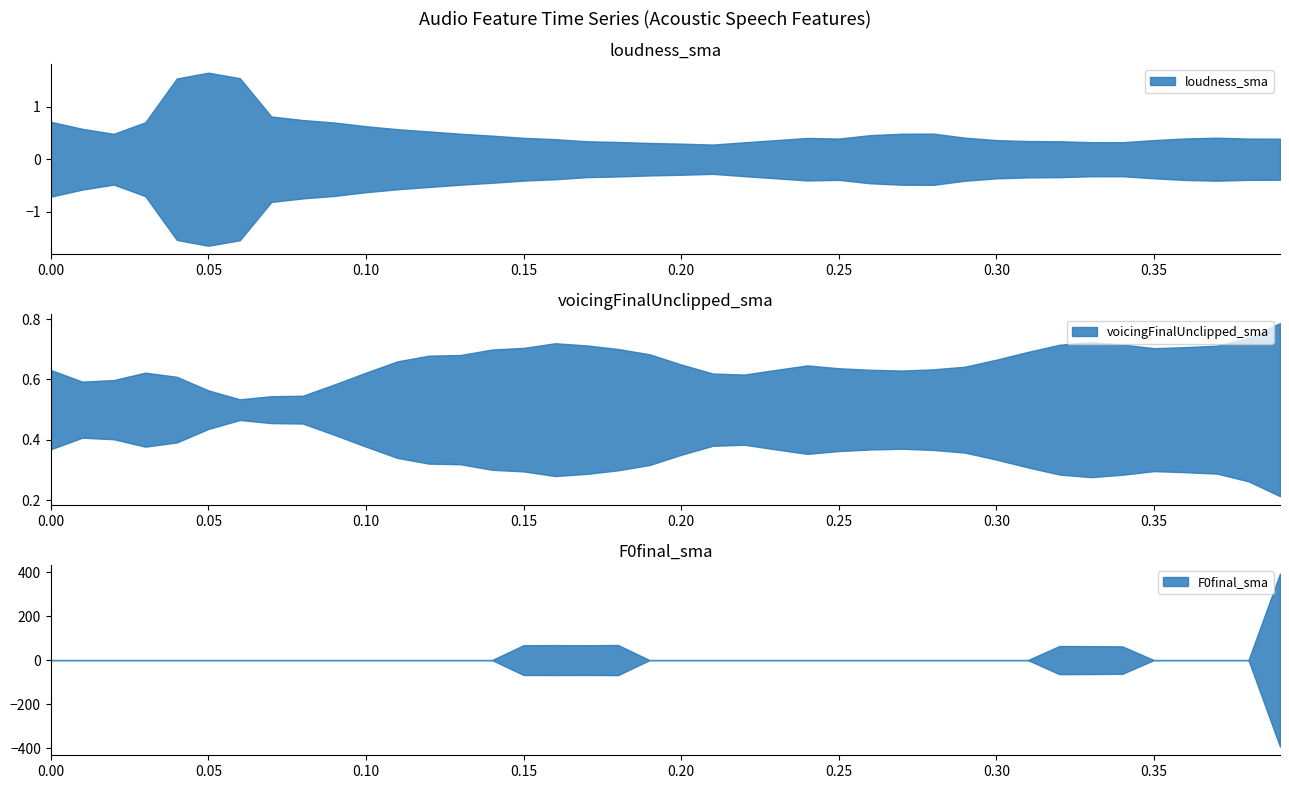

What is the maximum value for loudness_sma?

1.7